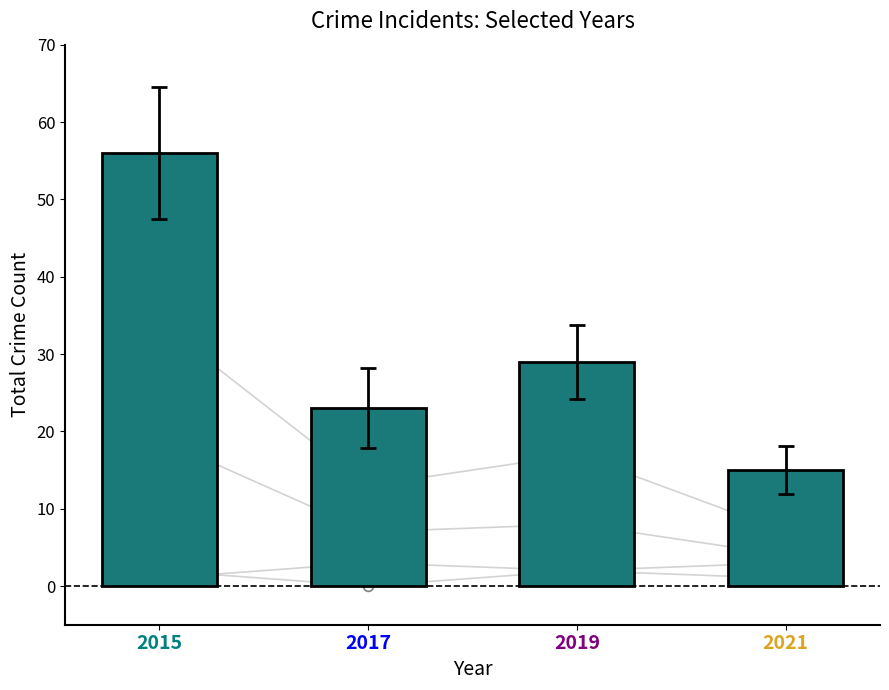

What is the change in value from 2017 to 2019?

+6